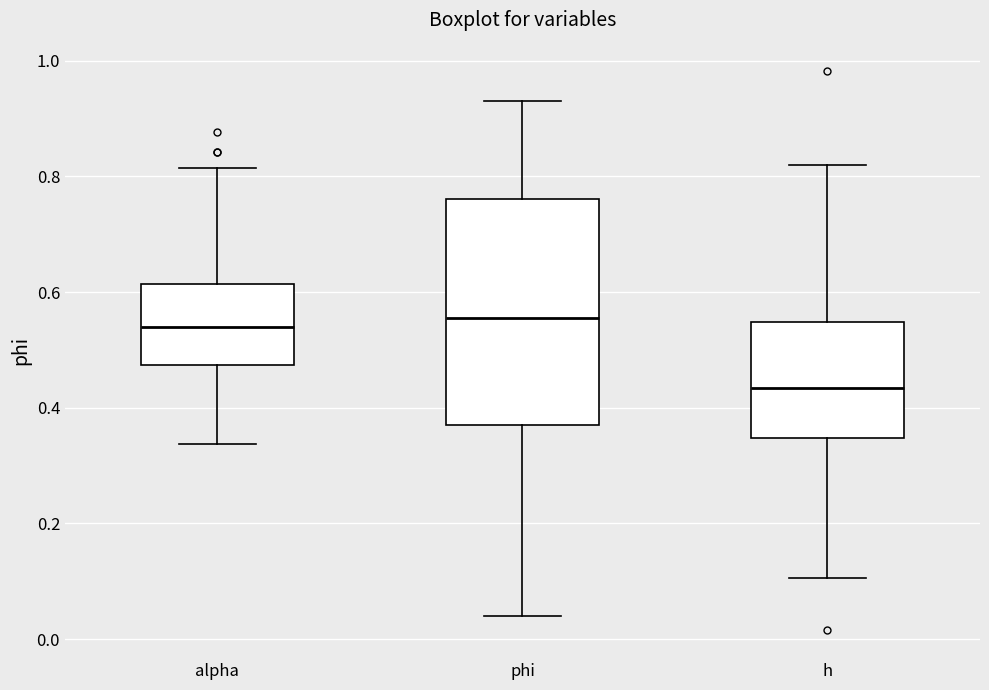

Reading left to right, transcribe this box plot: for each box, give where its median line is, the range the box spans, and where its two whiskers end, as read against the y-axis. The values are not printed on the chart, so give them approximately, as read against the axis.

alpha: median 0.54, box 0.48 to 0.62, whiskers 0.34 to 0.82
phi: median 0.56, box 0.38 to 0.76, whiskers 0.04 to 0.94
h: median 0.44, box 0.34 to 0.54, whiskers 0.10 to 0.82